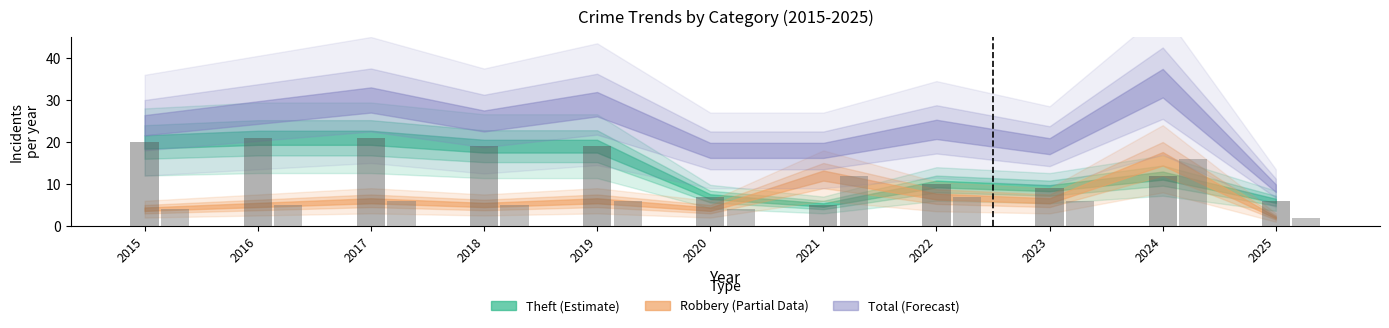

What is the greatest value displayed?

21